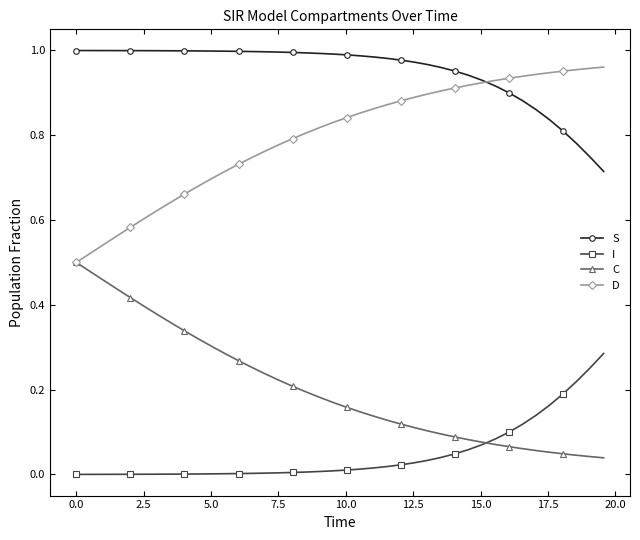

Which series has the largest total across all categories?

S